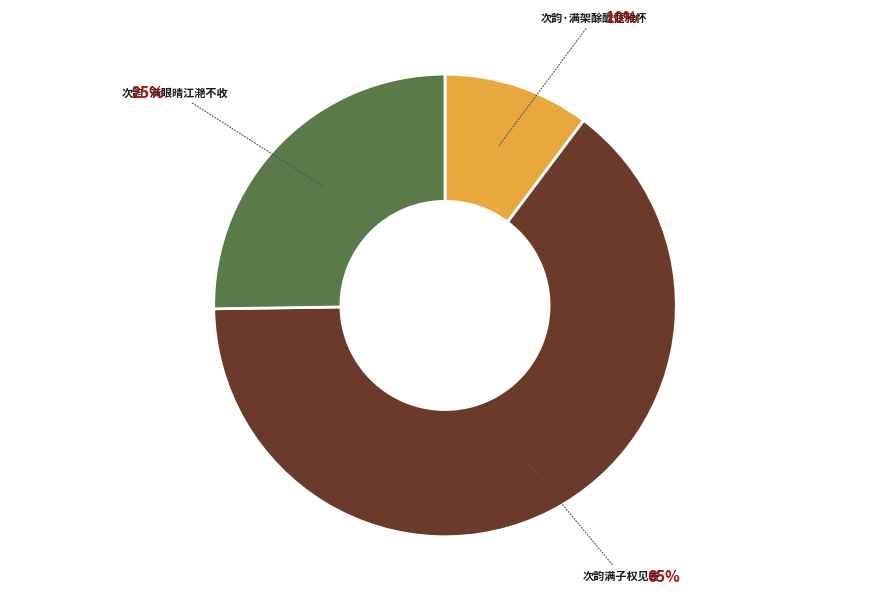

Is there a majority slice in this chart?

Yes